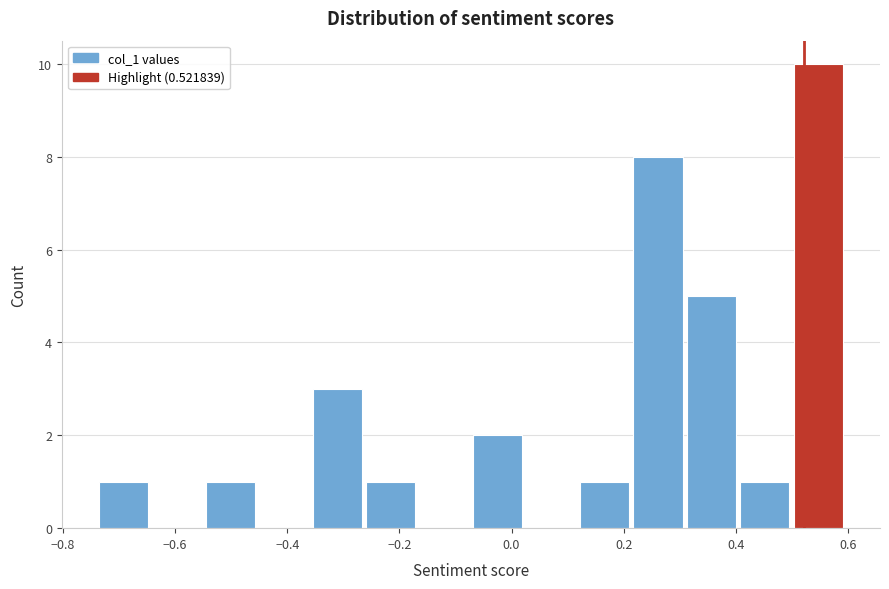

Reading left to right, list every bar in this chart as the range it spans on the x-axis followed by its height. Neither the bar edges nor the heights are printed on the chart, so give them approximately, as read against the axes.

-0.74 to -0.64: 1
-0.64 to -0.54: 0
-0.54 to -0.44: 1
-0.44 to -0.36: 0
-0.36 to -0.26: 3
-0.26 to -0.16: 1
-0.16 to -0.06: 0
-0.06 to 0.02: 2
0.02 to 0.12: 0
0.12 to 0.22: 1
0.22 to 0.32: 8
0.32 to 0.40: 5
0.40 to 0.50: 1
0.50 to 0.60: 10